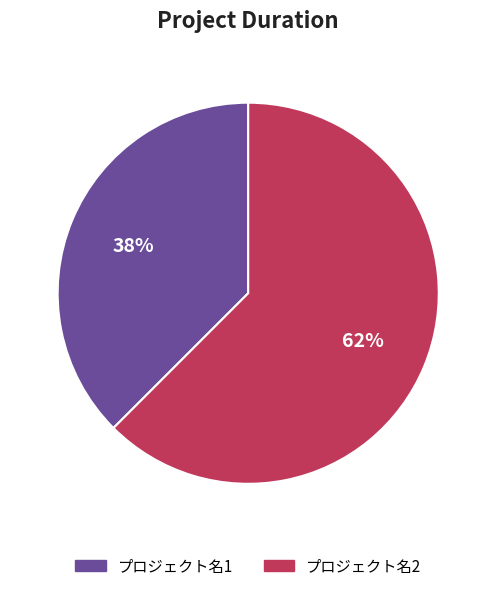

To the nearest percent, what is the combined percentage of プロジェクト名2 and プロジェクト名1?

100%